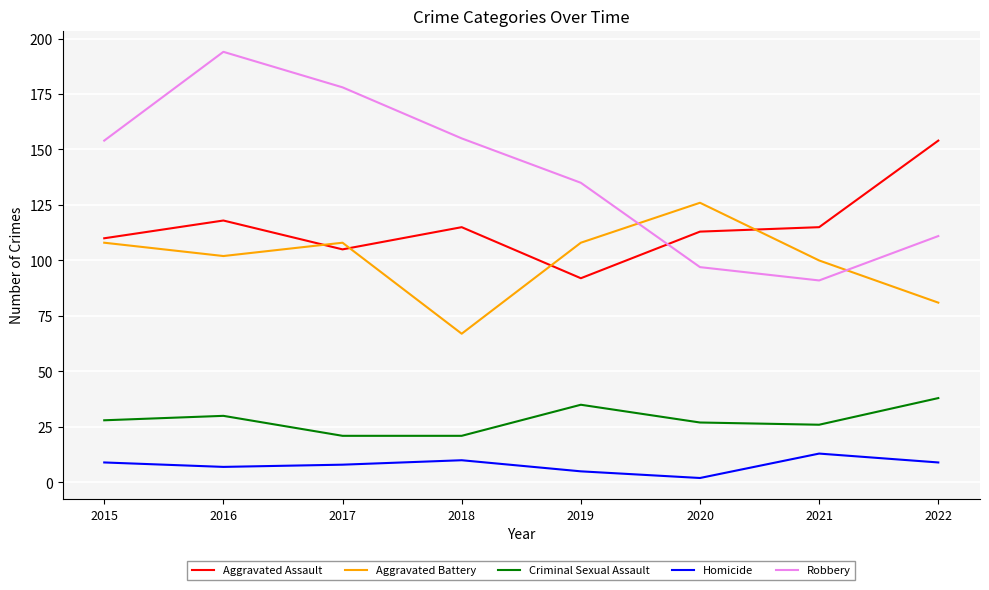

Which category has the highest value in the Homicide series?

2021